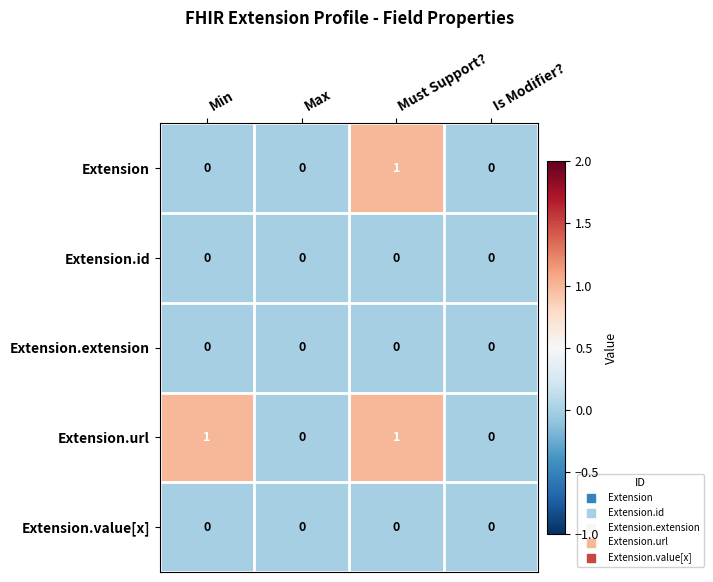

Is it true that Extension.value[x] equals 0 at Is Modifier??

True